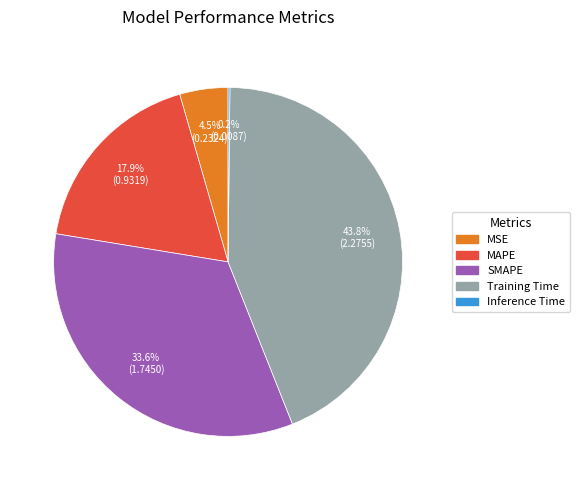

Which category has the biggest portion of the pie?

Training Time